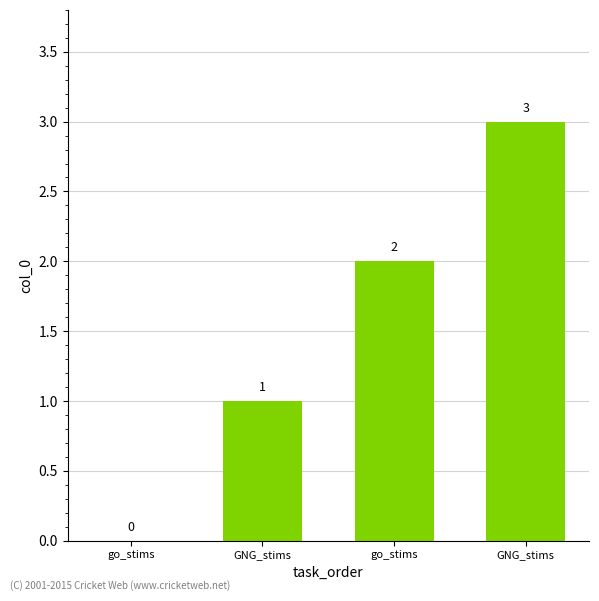

Reading left to right, what are all the values shown in this chart?

0	1	2	3